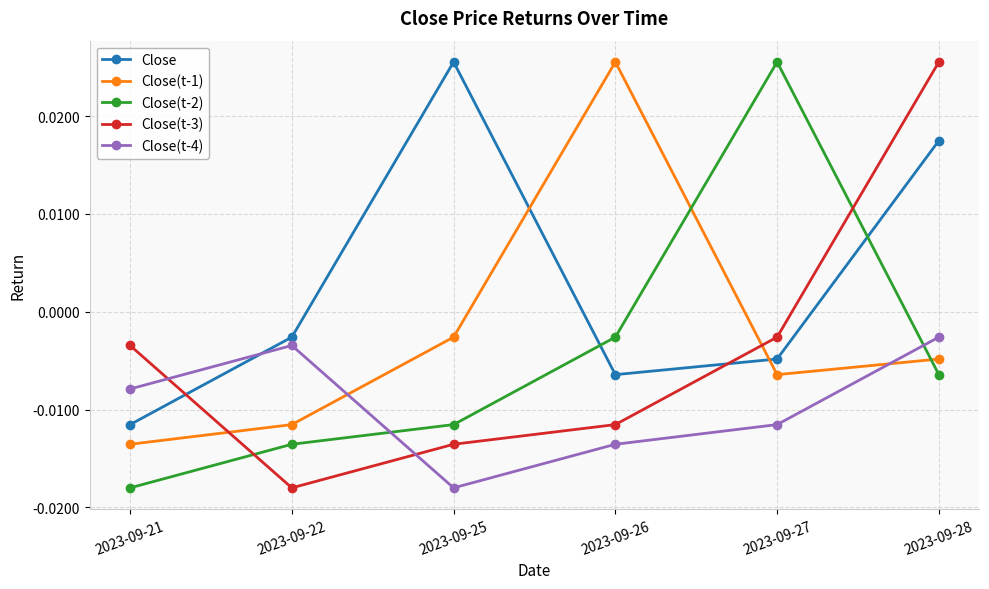

True or false: Close(t-3) and Close(t-2) intersect in this chart.

True